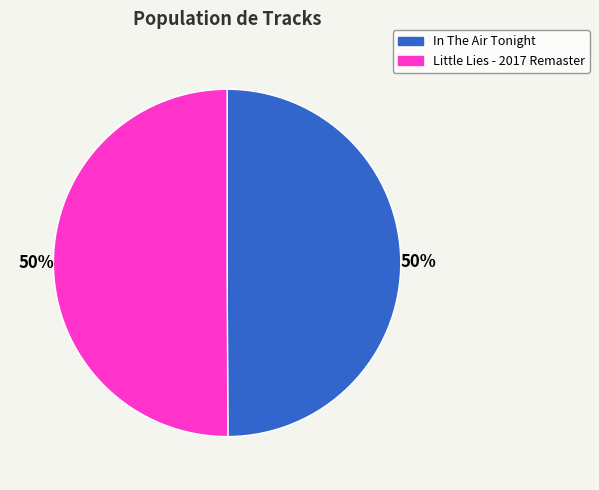

Is it true that In The Air Tonight is 50% of the pie?

True